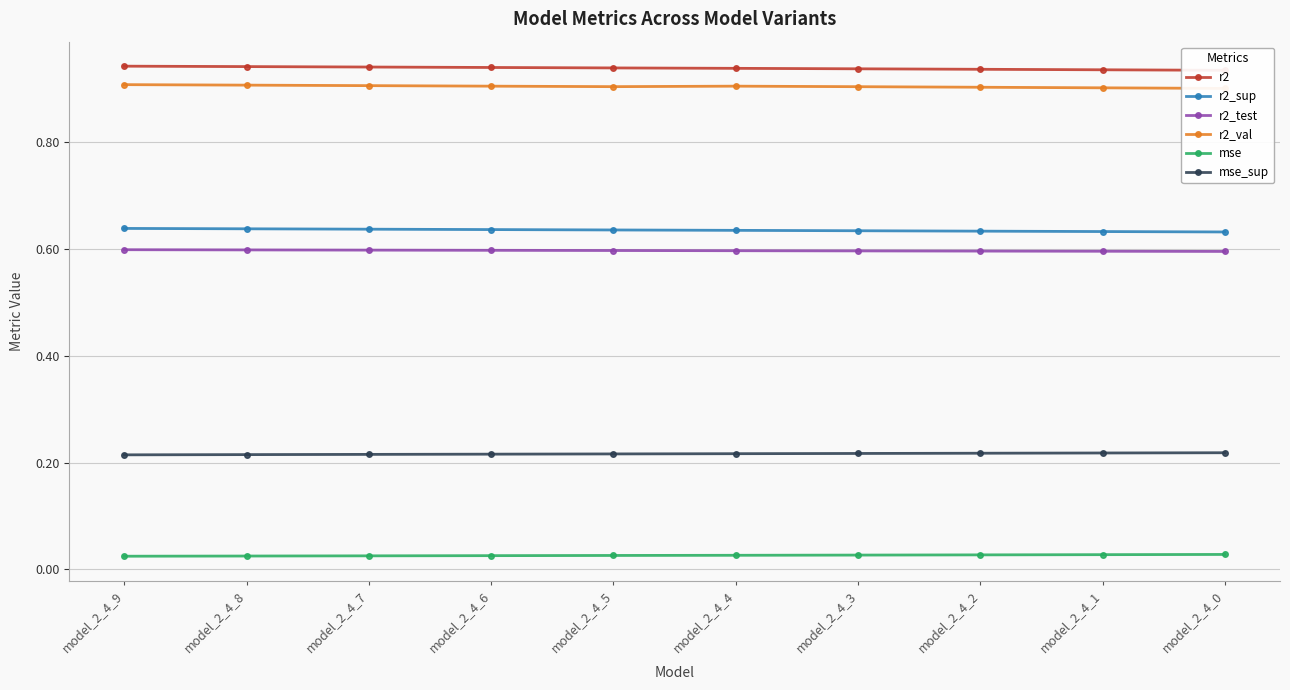

What are all the series names shown in the legend?

r2, r2_sup, r2_test, r2_val, mse, mse_sup